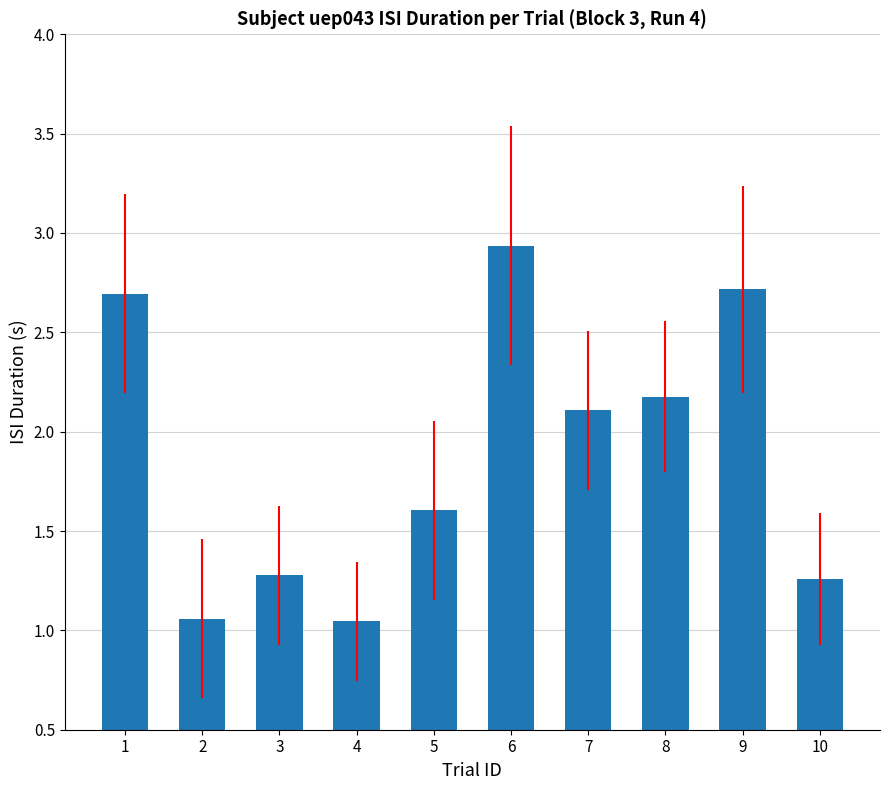

Which label corresponds to the largest value in the chart?

6